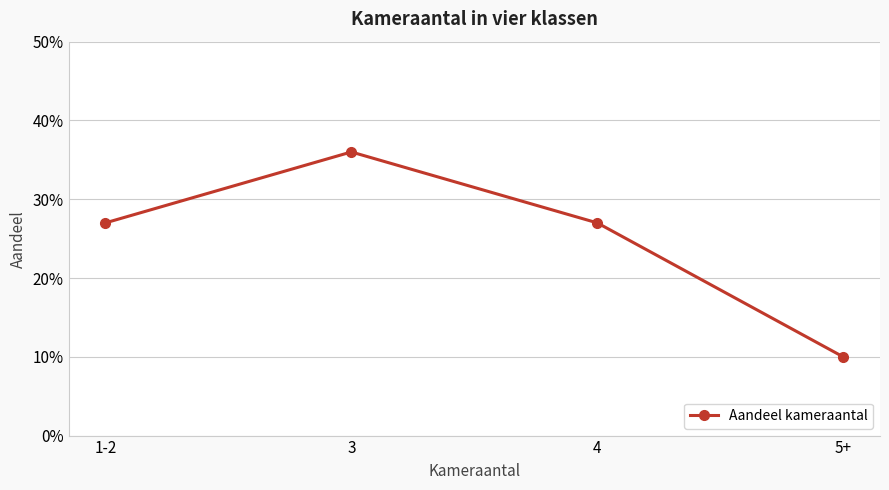

Is this an area chart (filled region under the line)?

No